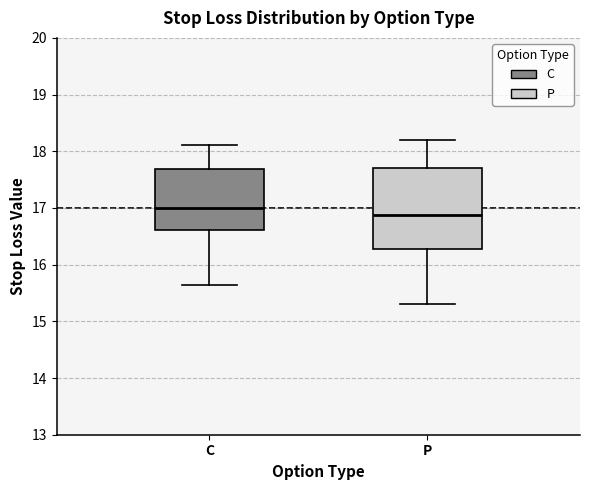

Which box is the tallest, from its lower edge to its upper edge?

P